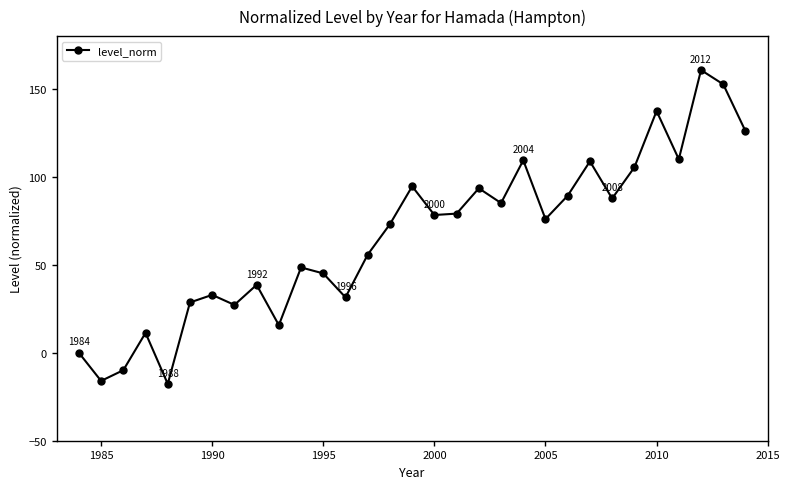

Does the chart have visible grid lines?

No